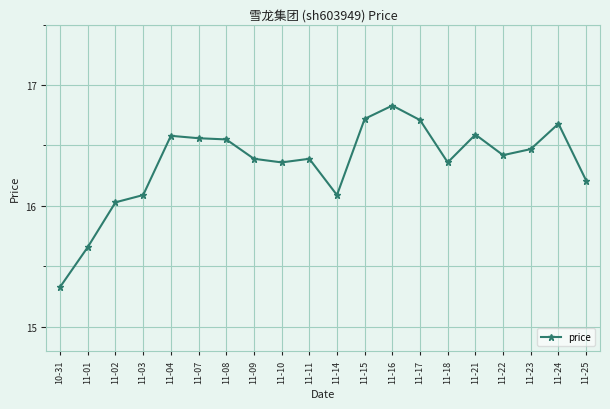

Does the chart display data point markers on the line(s)?

Yes